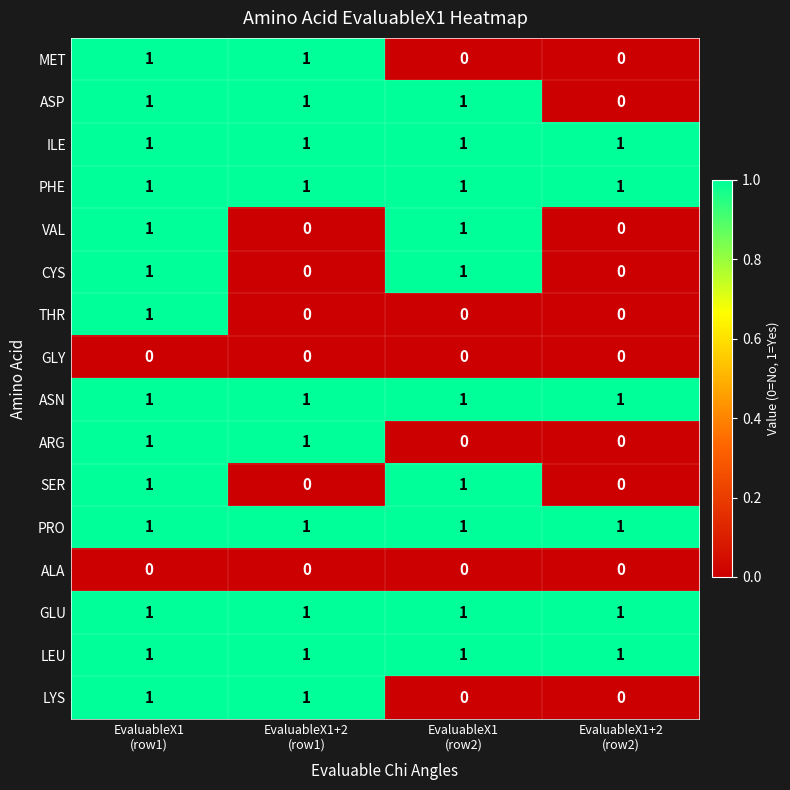

What is the sum of all ASN values?

4